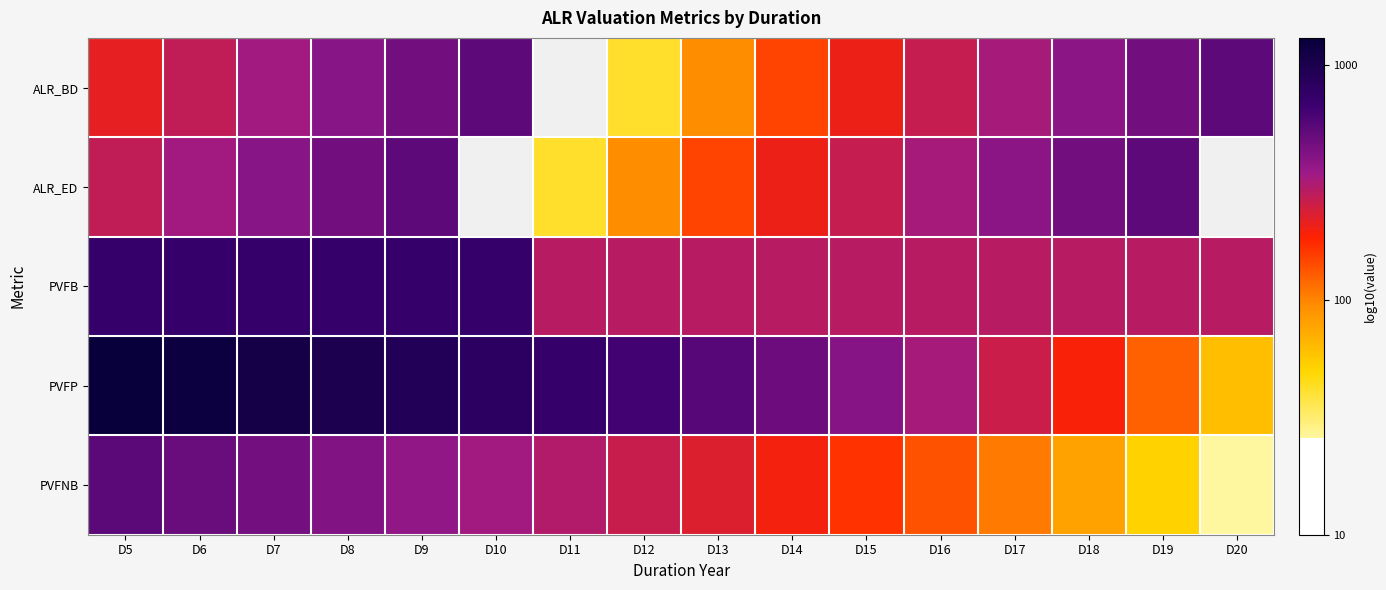

What is the approximate value of PVFB at D10?

2.9